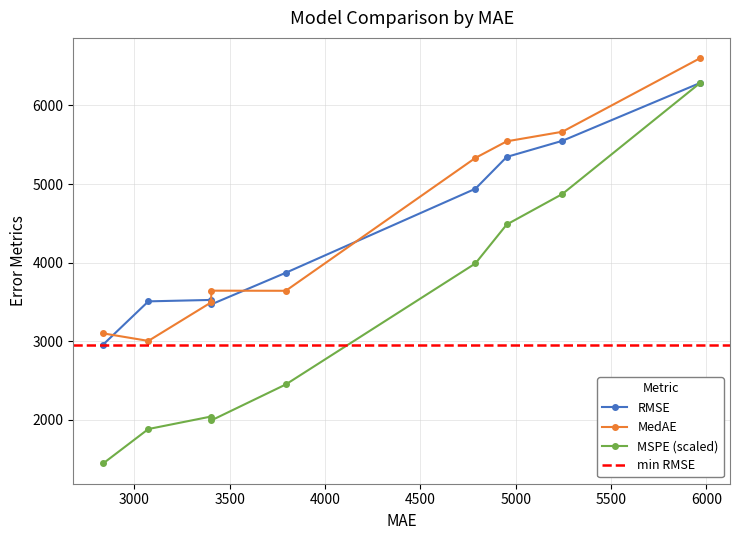

What is the value of the MSPE (scaled) point at the 2nd from the left?

1881.8